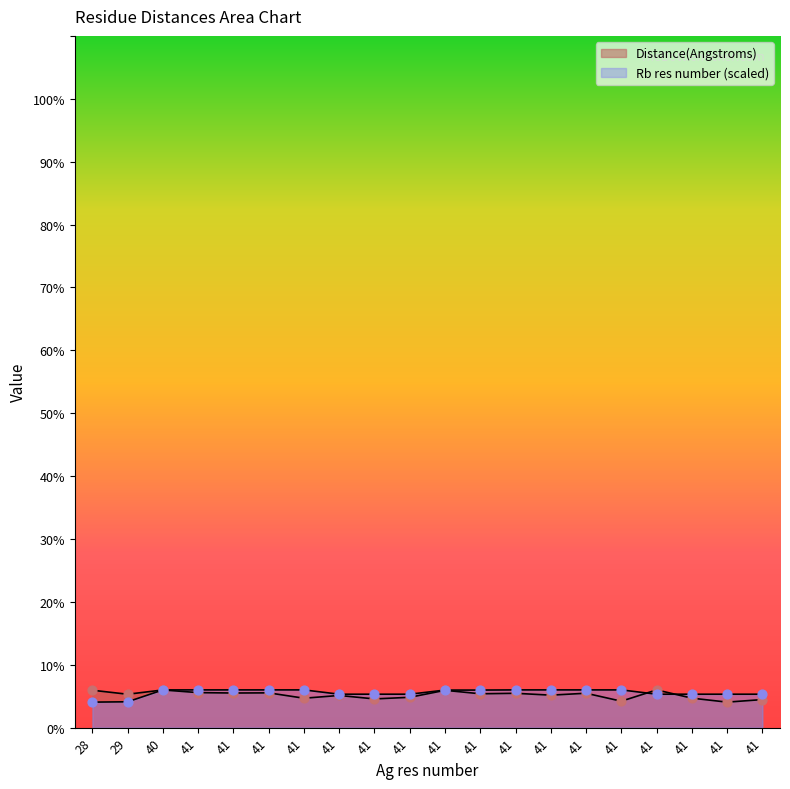

How many lines are shown in the chart?

2